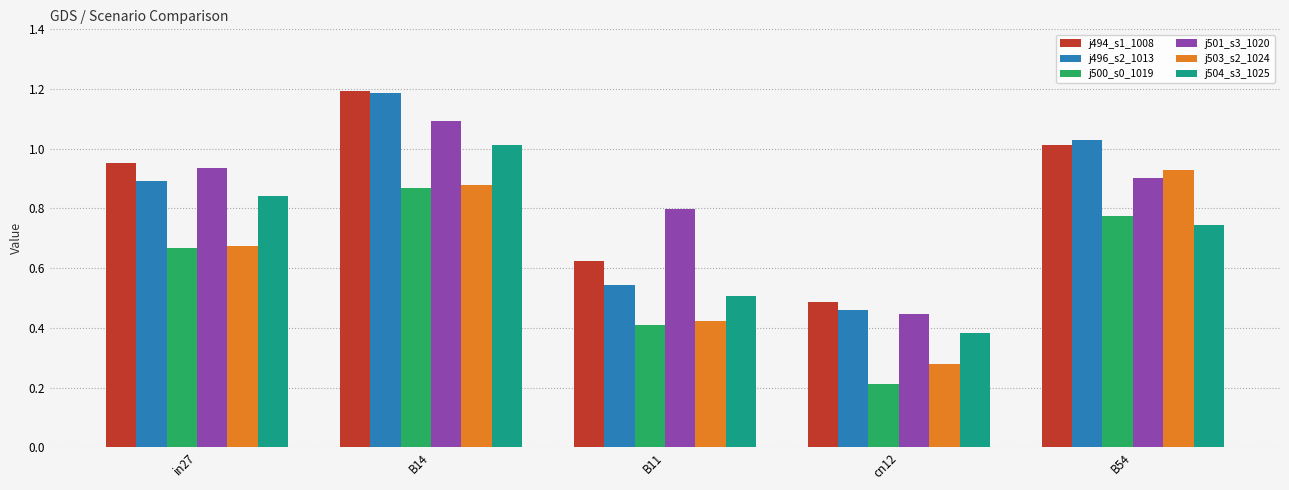

Rank the categories by j504_s3_1025 value from lowest to highest.

cn12, B11, B54, in27, B14